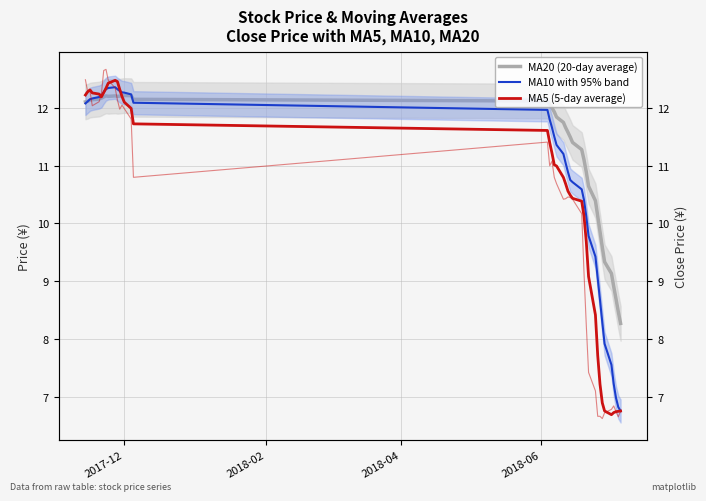

Which series has the largest range (max minus min)?

MA5 (5-day average)